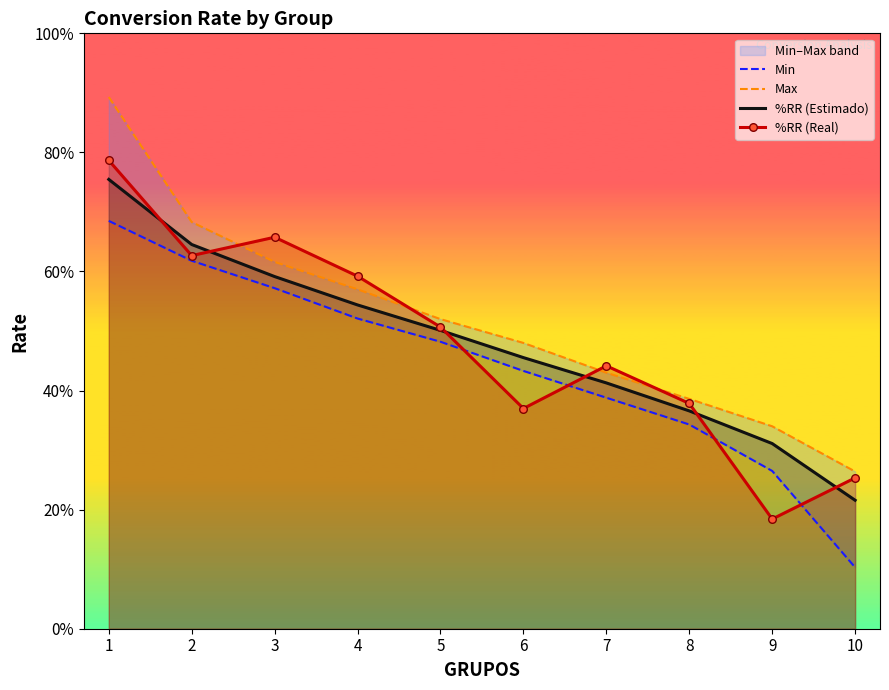

Rank the series at 6 from lowest to highest value.

%RR (Real), Min, %RR (Estimado), Max